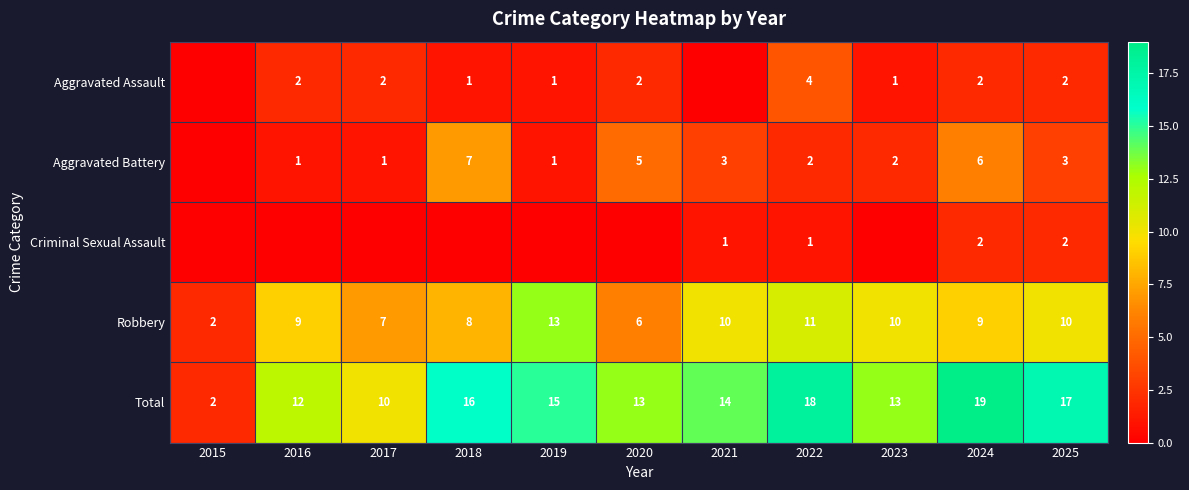

What is the maximum value for Robbery?

13